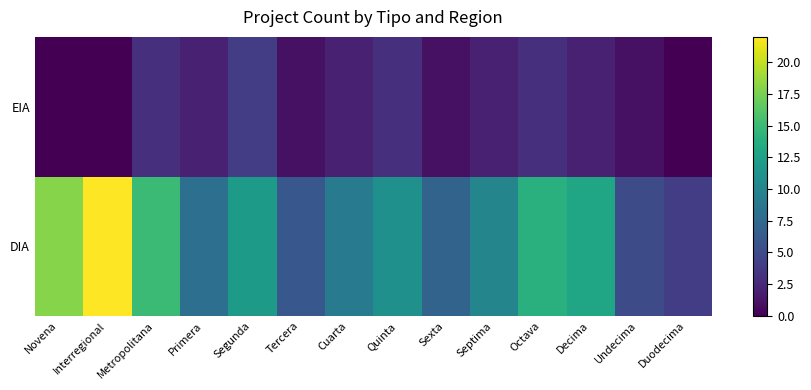

Reading left to right, transcribe all the data shown in this chart.

DIA: Novena=18	Interregional=22	Metropolitana=15	Primera=8	Segunda=12	Tercera=6	Cuarta=9	Quinta=11	Sexta=7	Septima=10	Octava=14	Decima=13	Undecima=5	Duodecima=4
EIA: Novena=0	Interregional=0	Metropolitana=3	Primera=2	Segunda=4	Tercera=1	Cuarta=2	Quinta=3	Sexta=1	Septima=2	Octava=3	Decima=2	Undecima=1	Duodecima=0